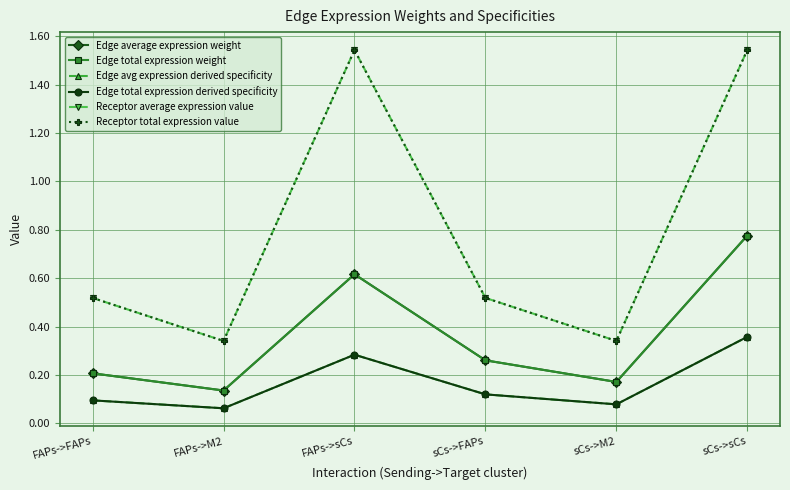

The value of Edge total expression derived specificity at sCs->FAPs is 0.2. True or false?

False